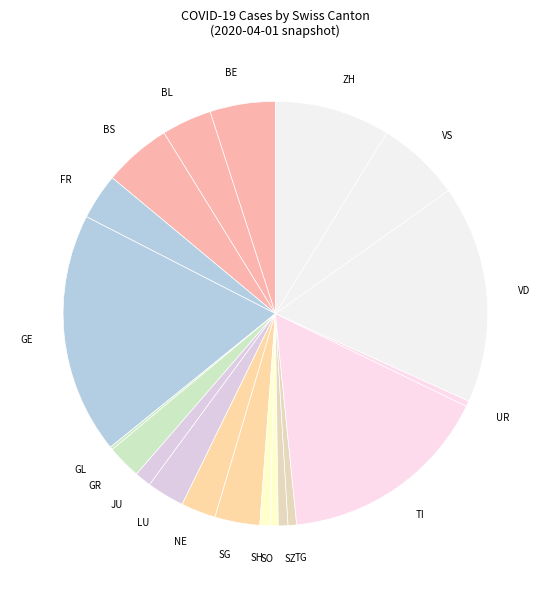

Between SG and JU, which is larger?

SG